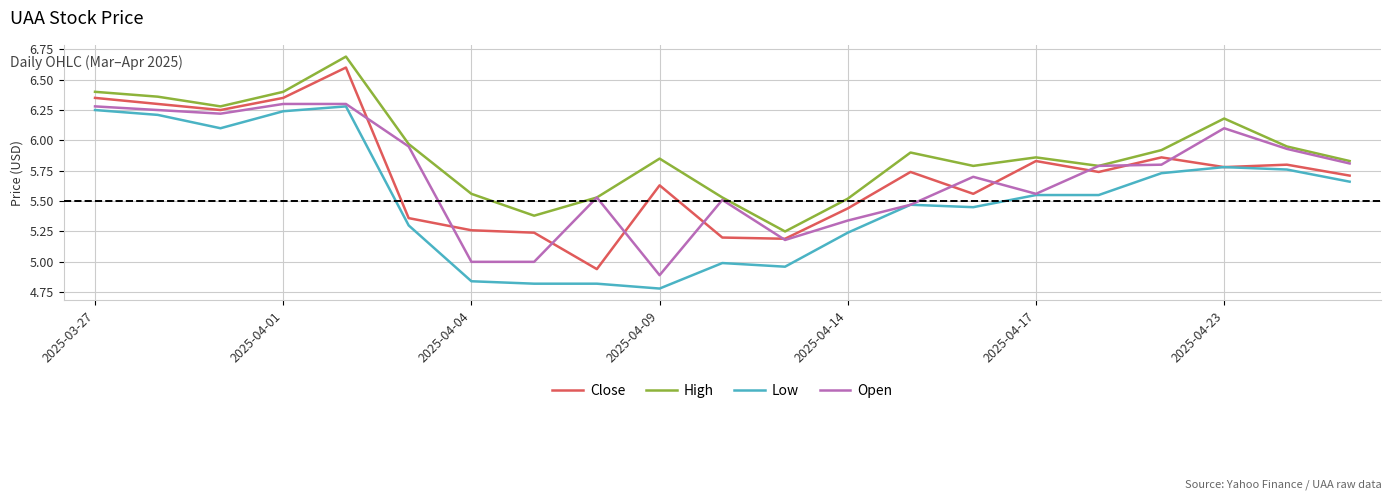

True or false: Low and High intersect in this chart.

False